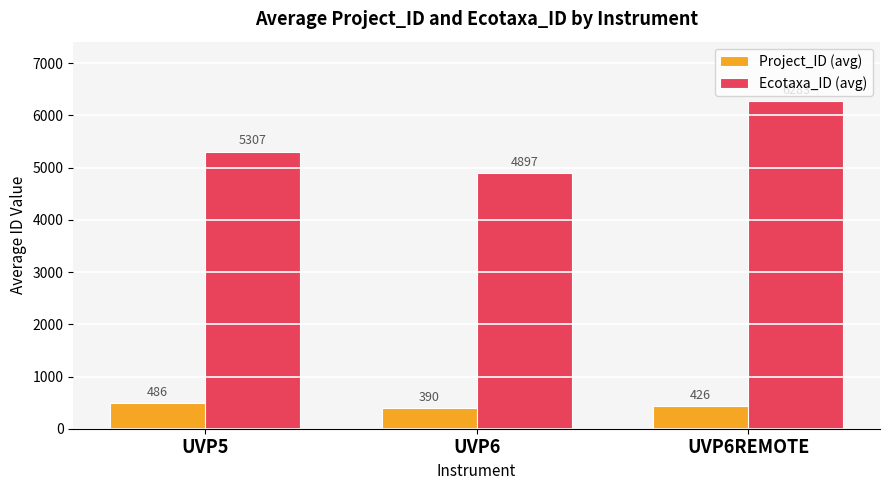

What is the label of the 1st bar from the left?

UVP5